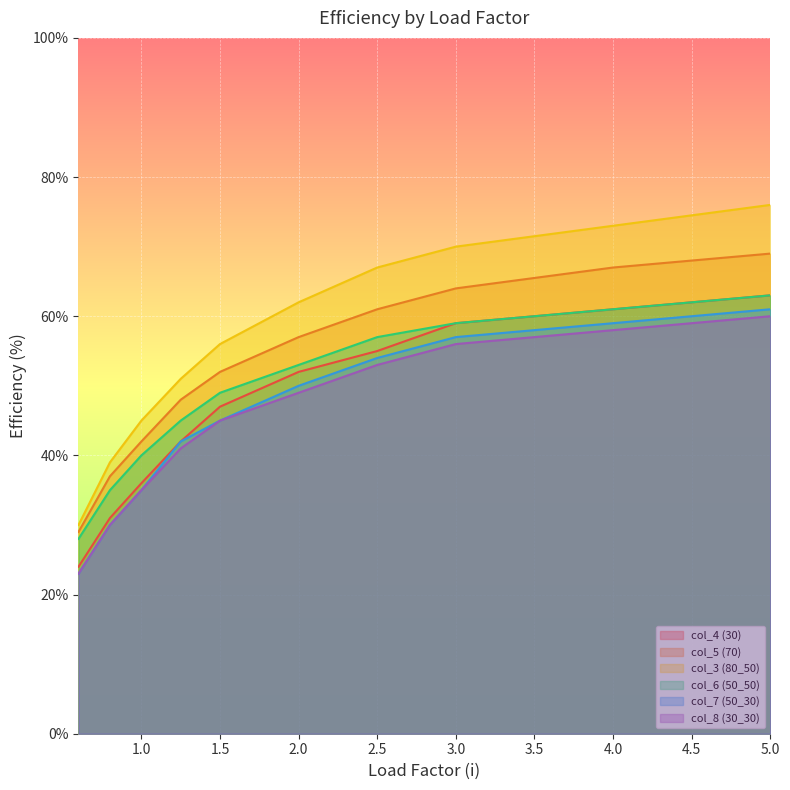

List the labels in order of col_7 (50_30) value, largest first.

5.0, 4.0, 3.0, 2.5, 2.0, 1.5, 1.25, 1.0, 0.8, 0.6